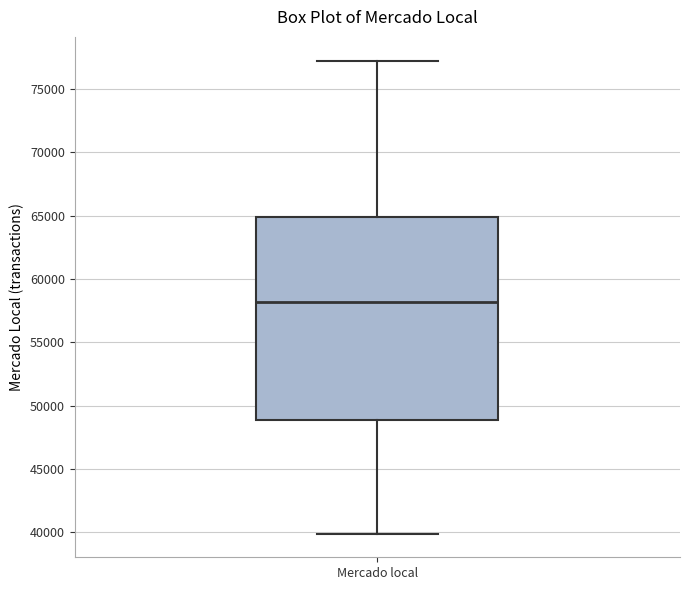

Read this box plot against the y-axis: the position of the median line, the range covered by the box, and the ends of both whiskers. The values are not printed on the chart, so give them approximately, as read against the axis.

median 58000, box 49000 to 65000, whiskers 40000 to 77500